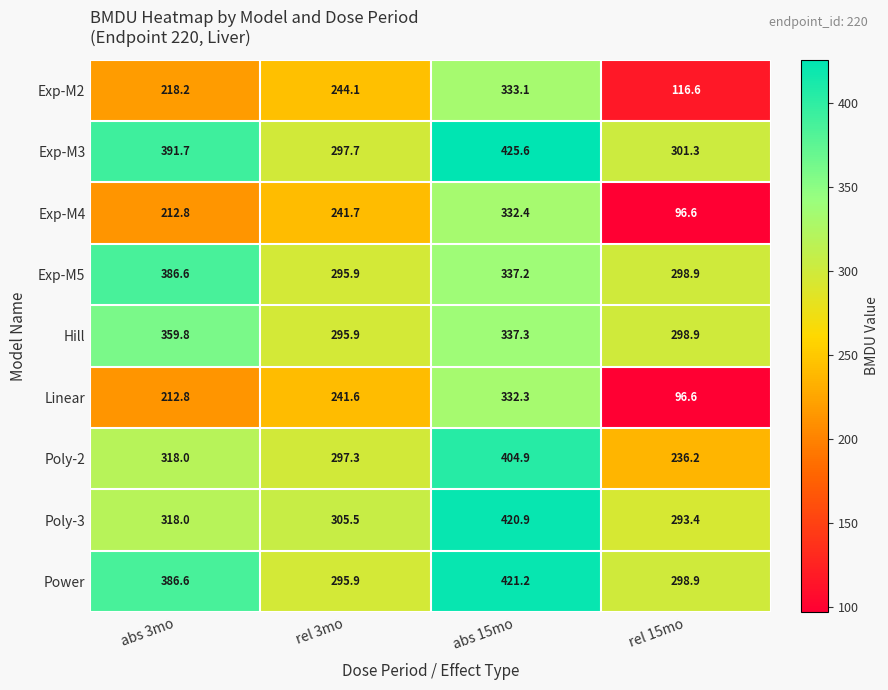

Count the number of categories in the chart.

4